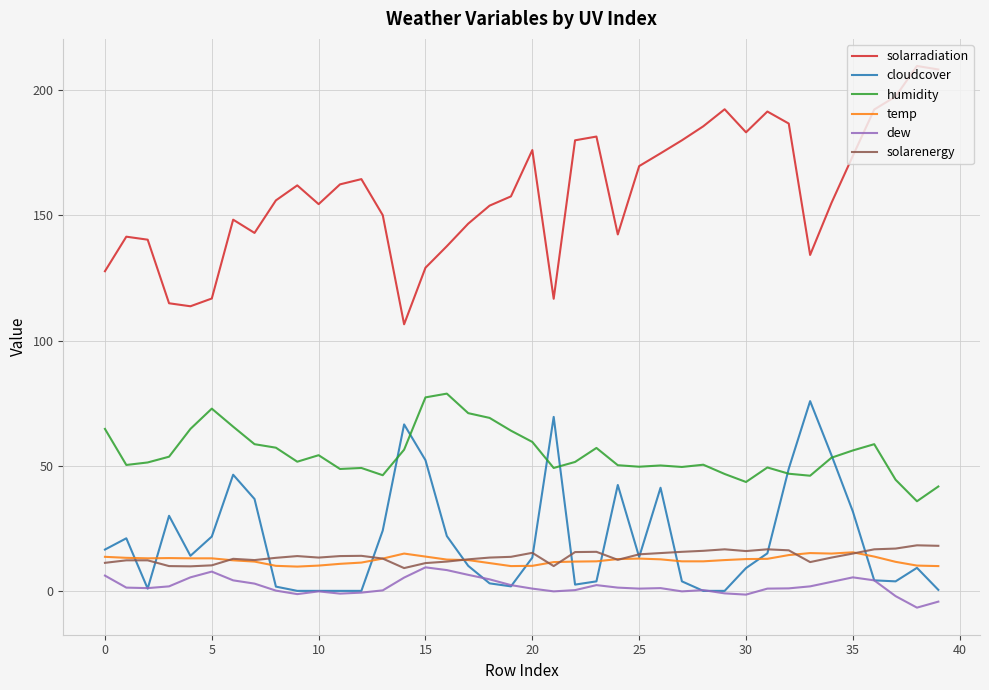

What is the smallest value displayed?

-6.7